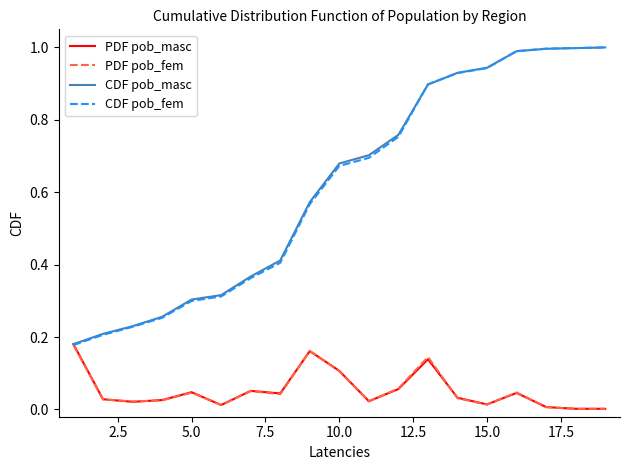

What is the maximum value shown in the chart?

1.0